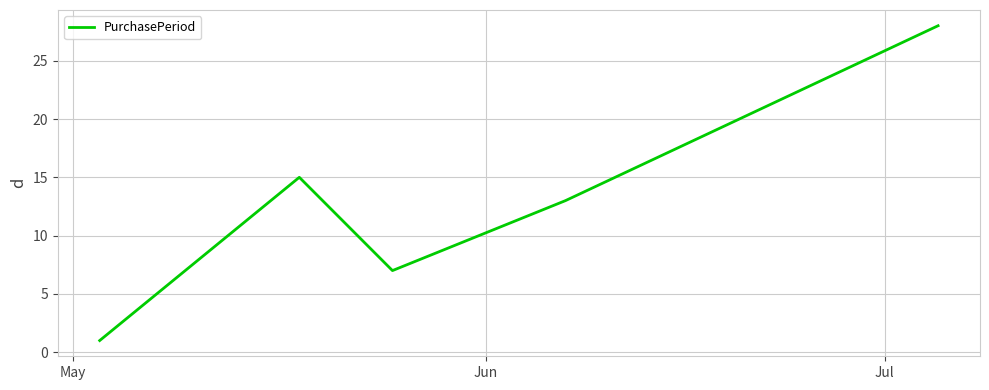

Does the chart have visible grid lines?

Yes